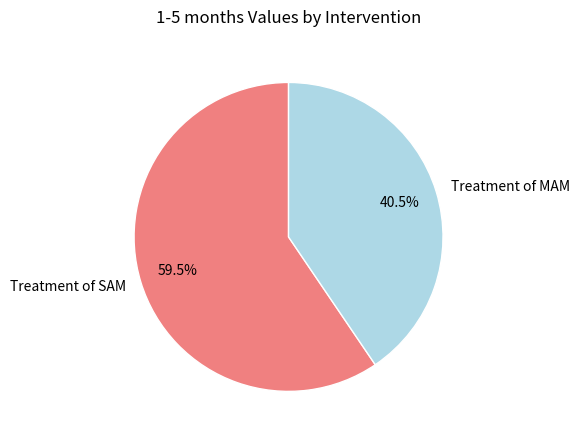

Which category accounts for the majority?

Treatment of SAM